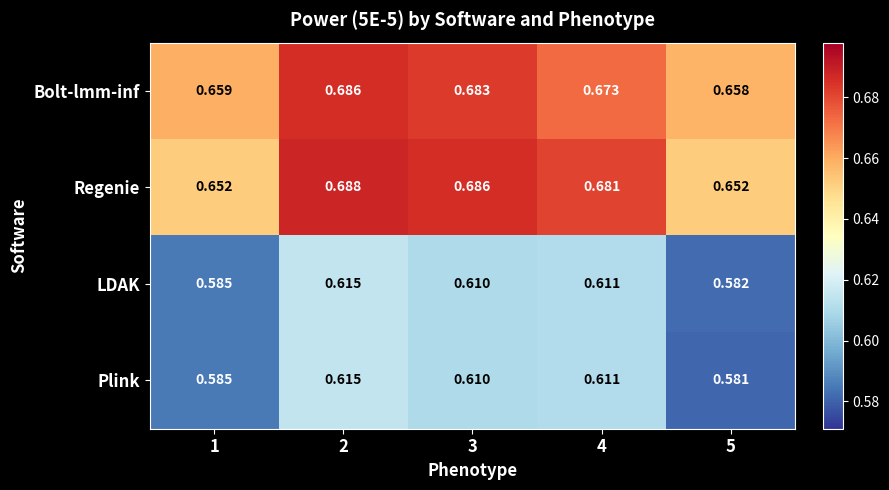

Which series changed the most between 1 and 4?

Regenie